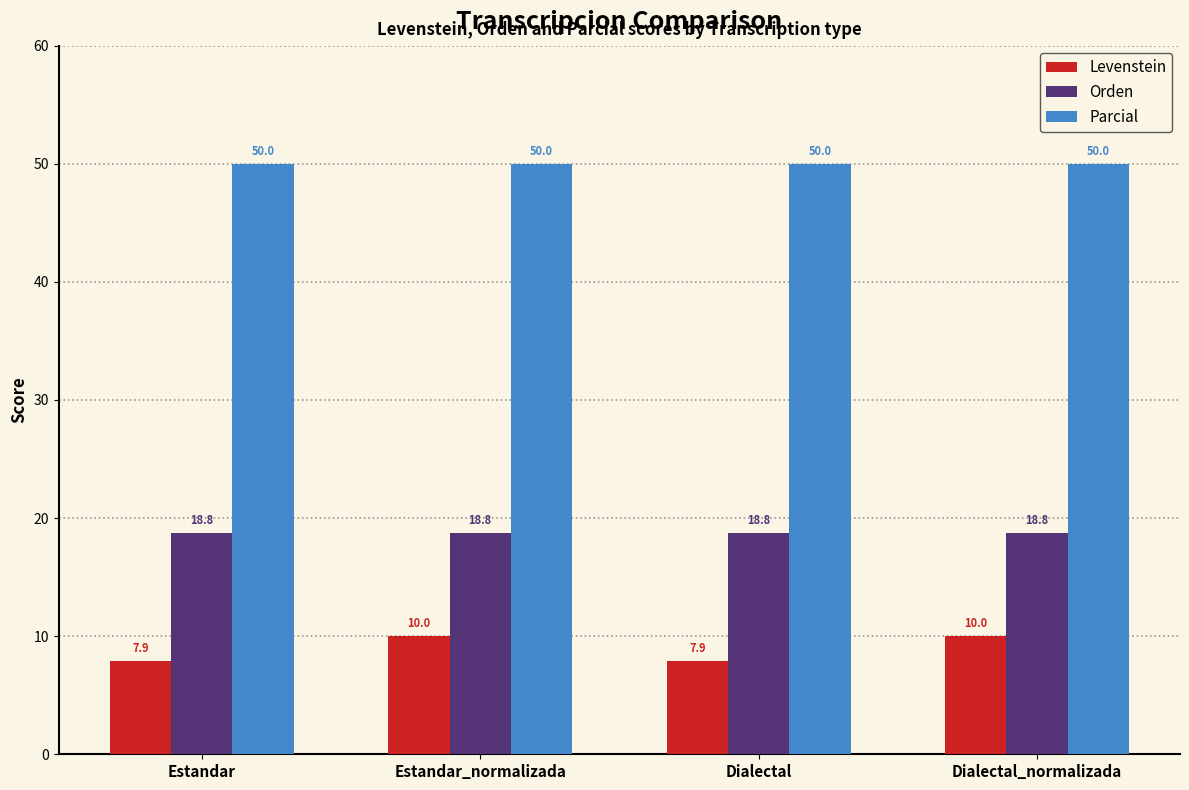

Reading right to left, extract all data points from this chart.

Levenstein: Dialectal_normalizada=10.0	Dialectal=7.9	Estandar_normalizada=10.0	Estandar=7.9
Orden: Dialectal_normalizada=18.8	Dialectal=18.8	Estandar_normalizada=18.8	Estandar=18.8
Parcial: Dialectal_normalizada=50.0	Dialectal=50.0	Estandar_normalizada=50.0	Estandar=50.0